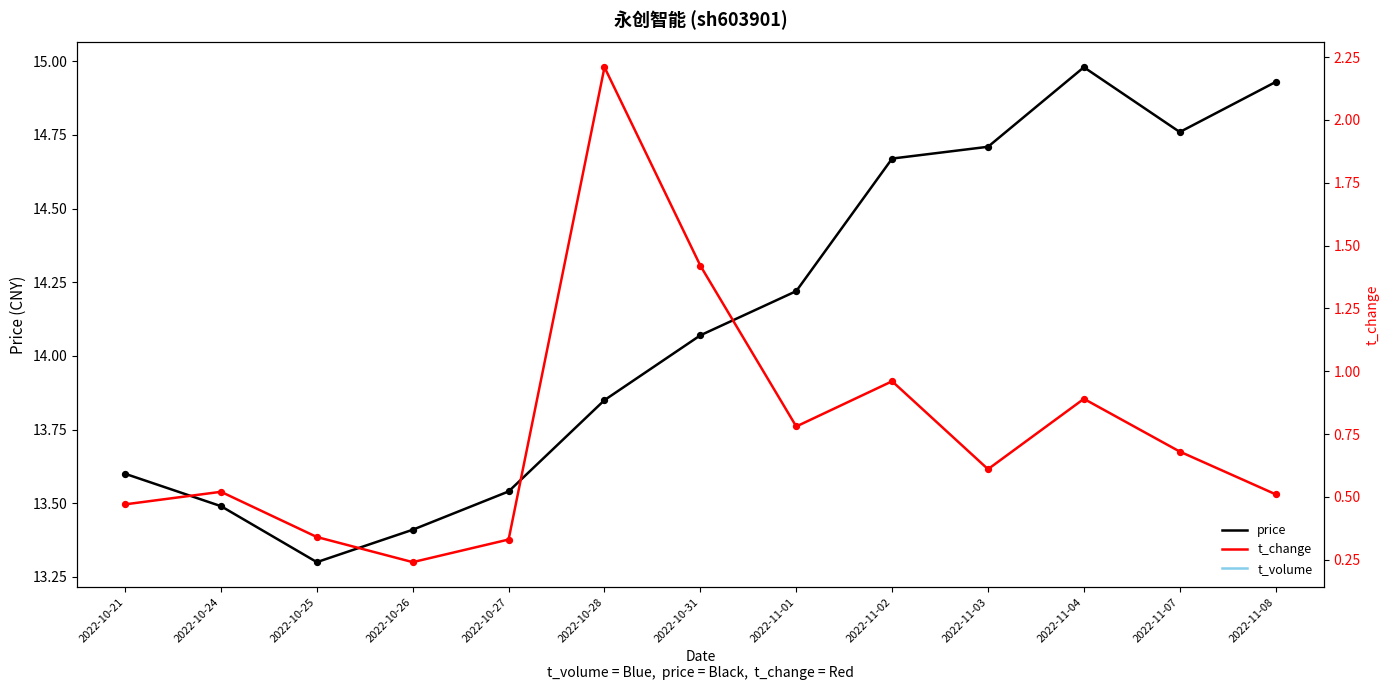

At how many categories does at least one series exceed 9638?

1